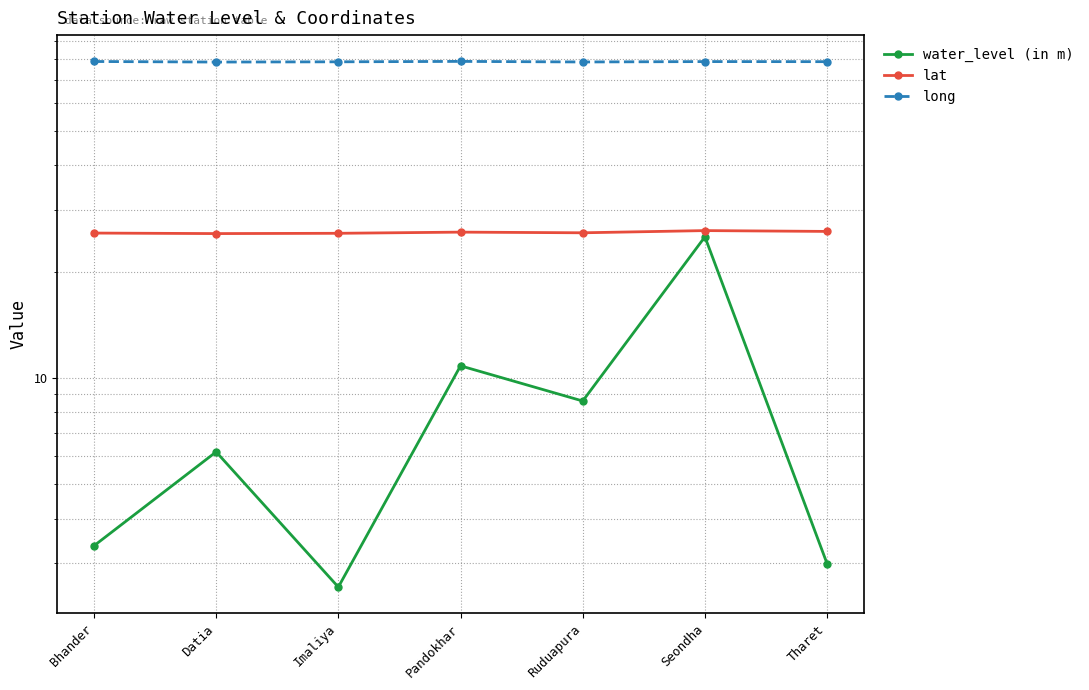

What is the sum of all lat values?

180.9